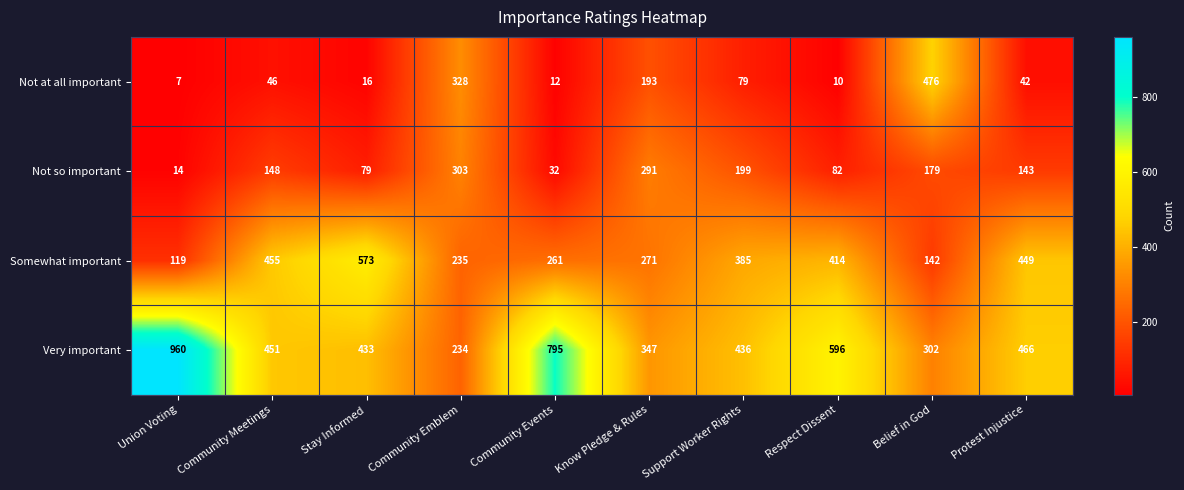

What is the spread (max minus min) of values at Protest Injustice?

424